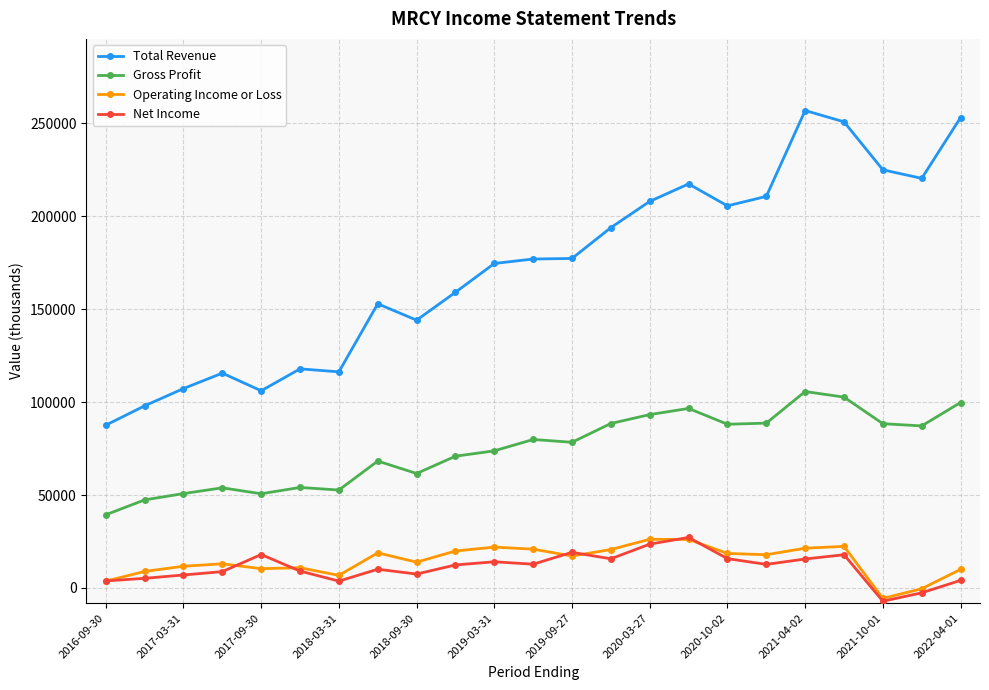

Which series has the widest spread of values?

Total Revenue